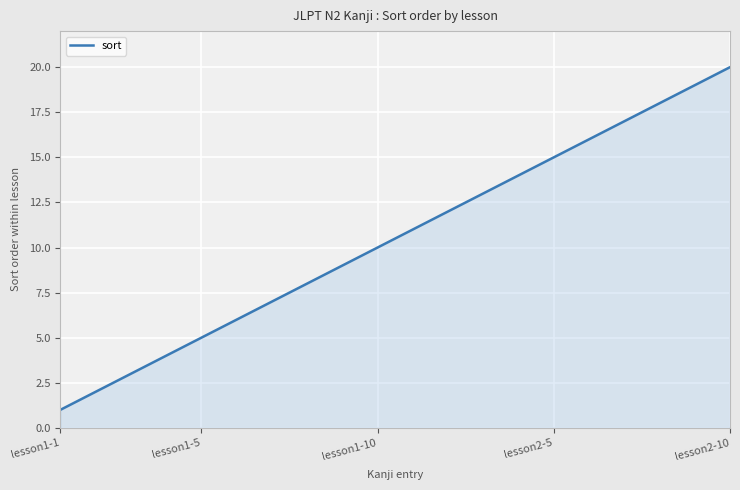

What is the difference between the maximum and minimum values?

19